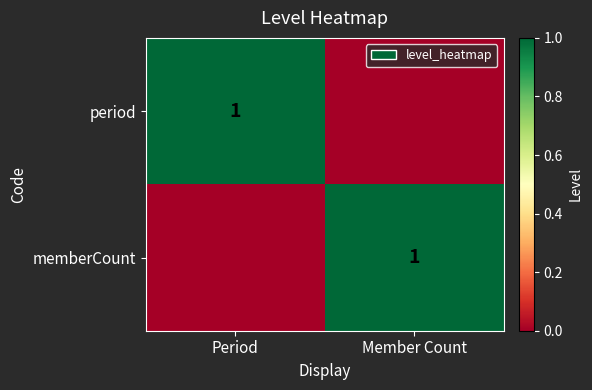

True or false: period has a value of 0 at Period.

False